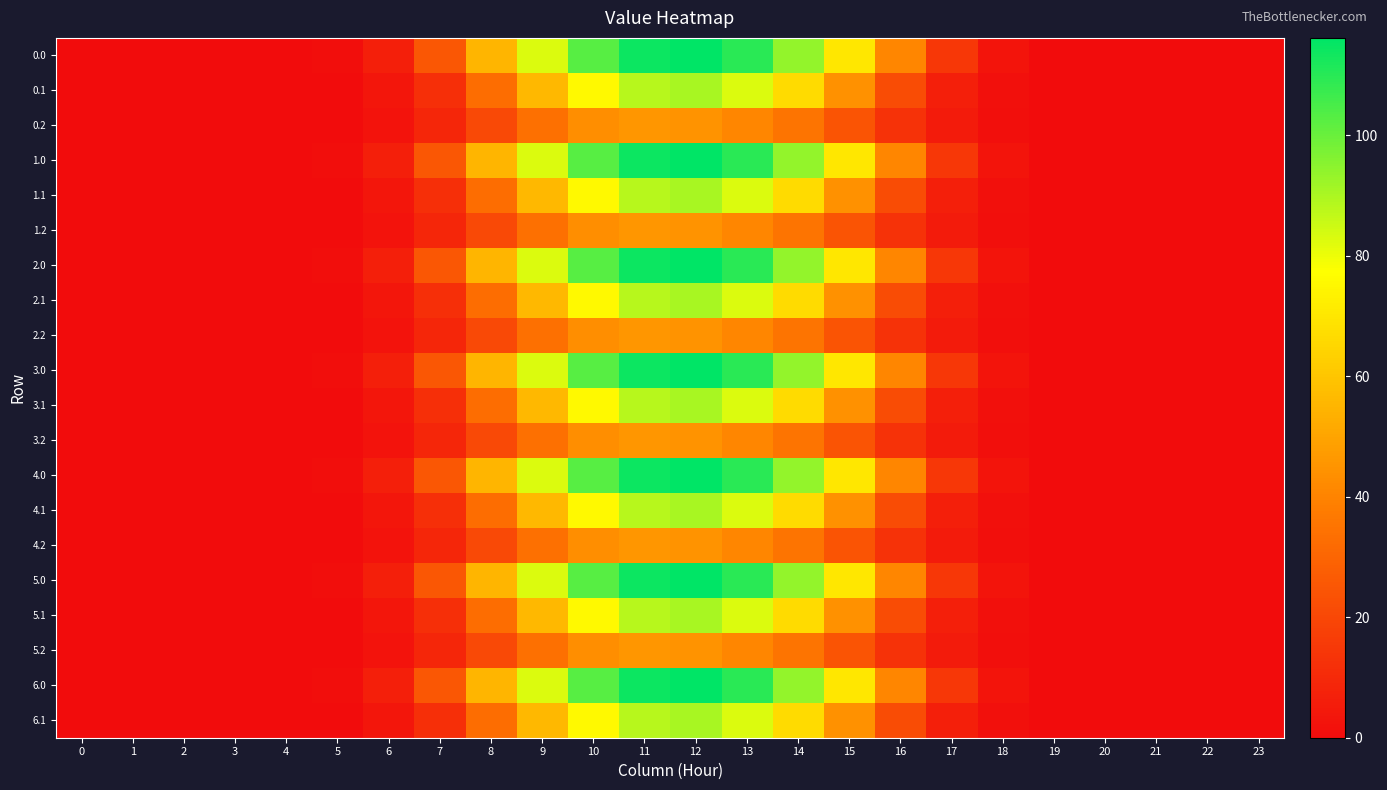

What is the total value across all series at 19?

0.6